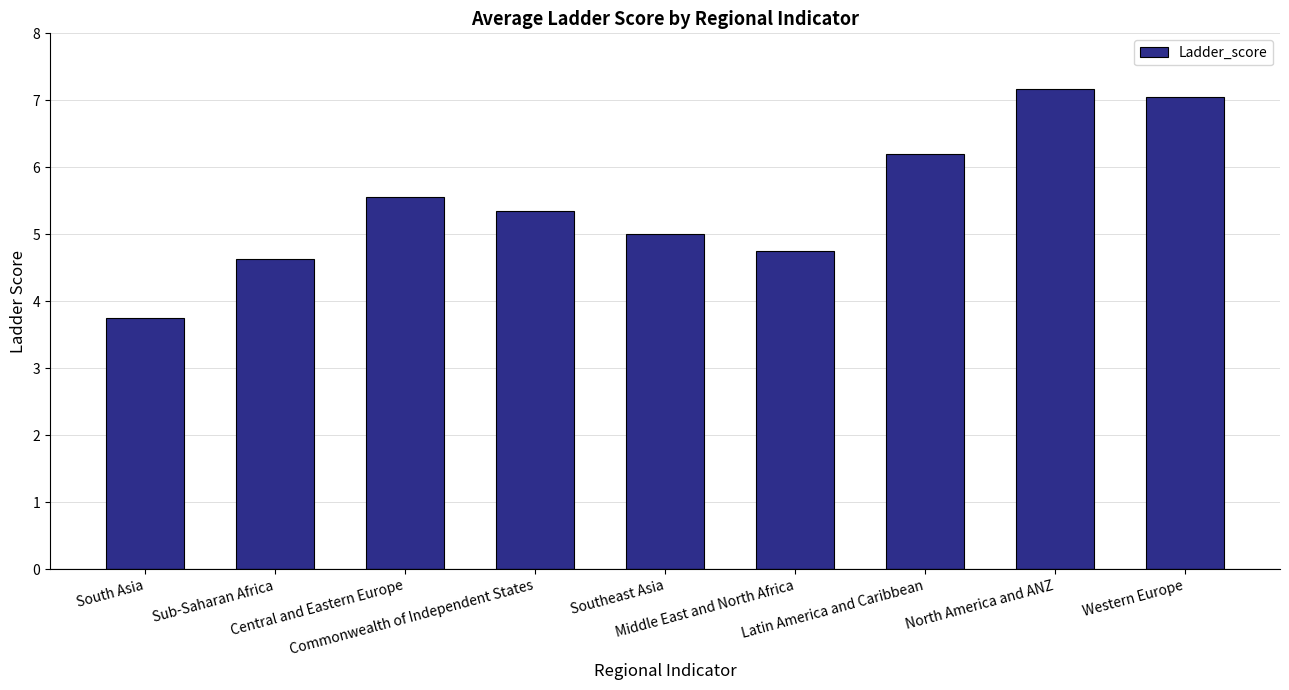

Between North America and ANZ and Central and Eastern Europe, which is larger?

North America and ANZ